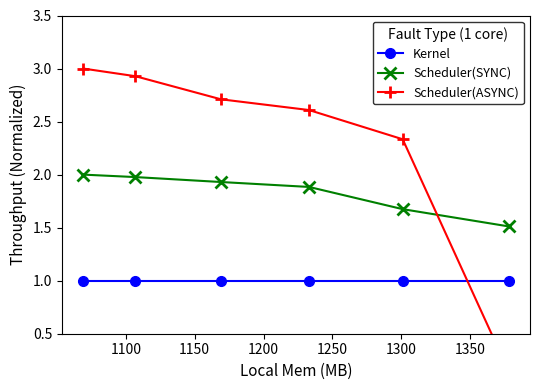

True or false: Kernel and Scheduler(SYNC) cross at least once.

False